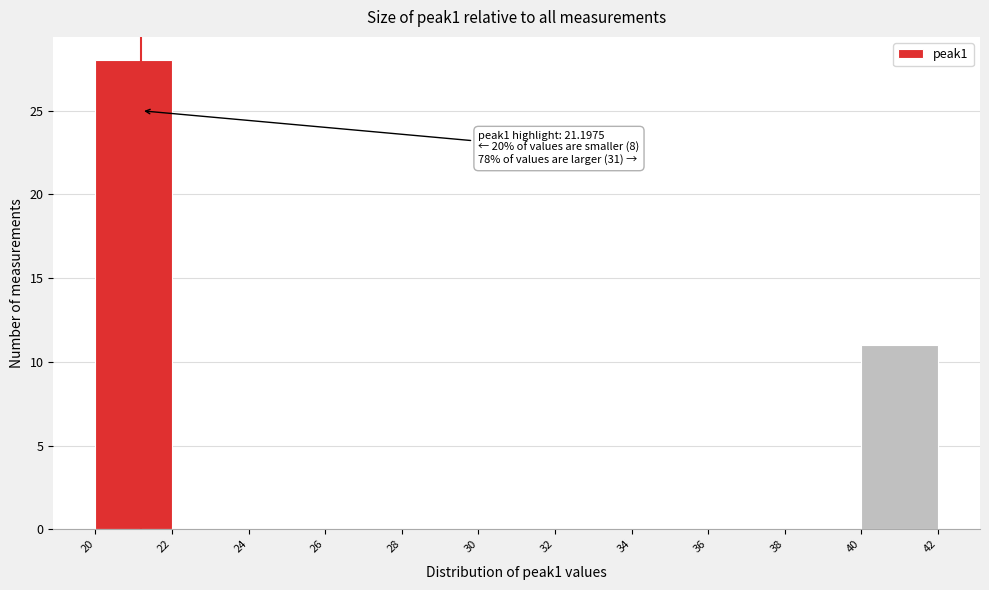

Which range on the x-axis has the tallest bar?

20 to 22